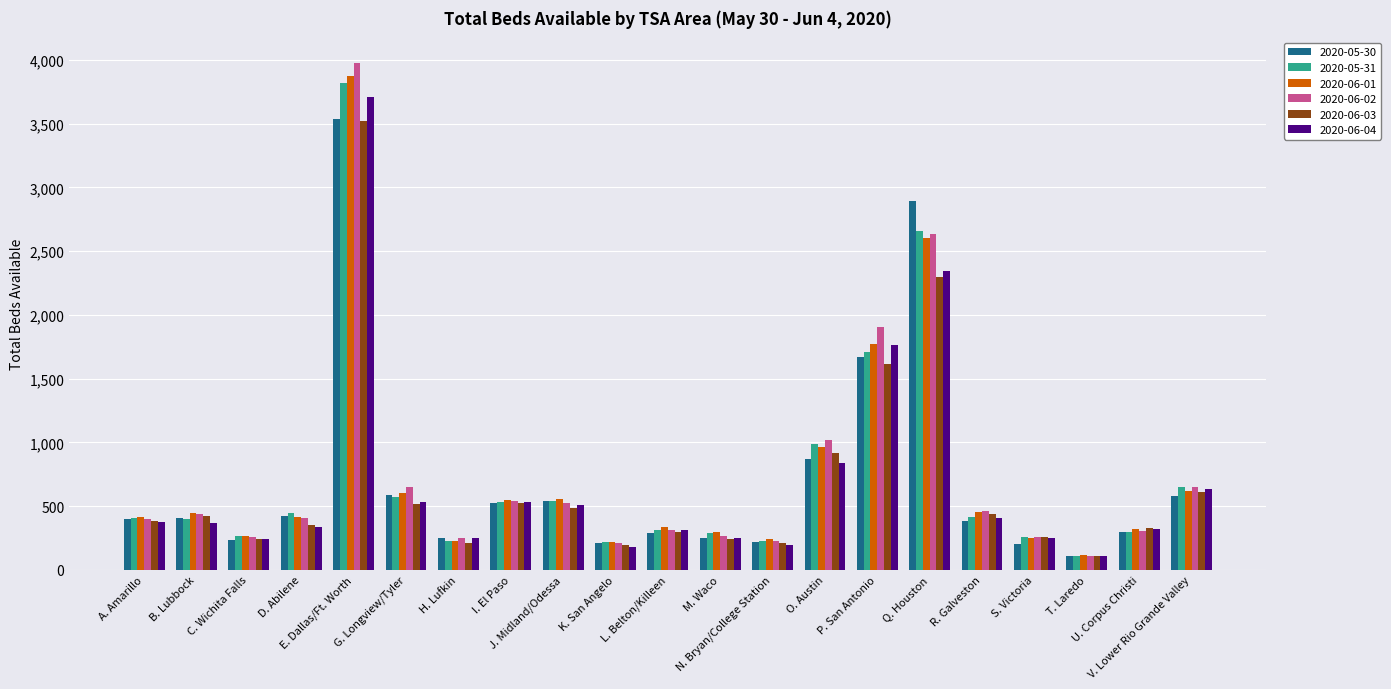

What value does the 2020-05-31 series have at I. El Paso?

530